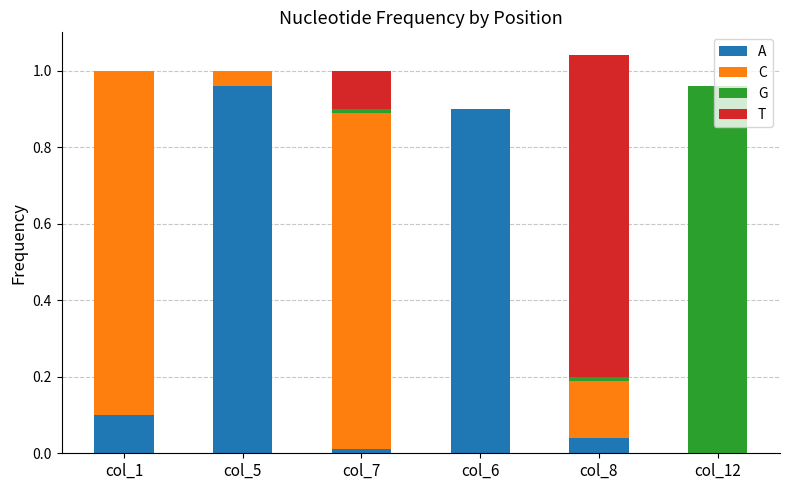

What is the sum of all A values?

2.0